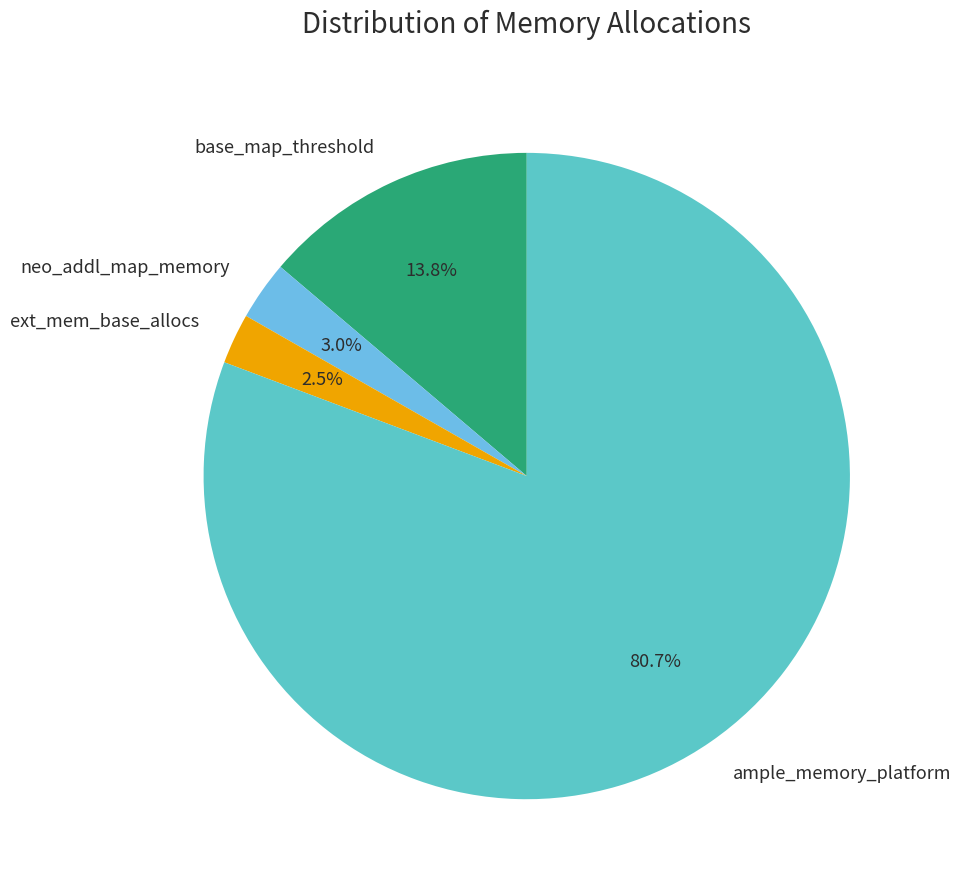

Which category accounts for the majority?

ample_memory_platform